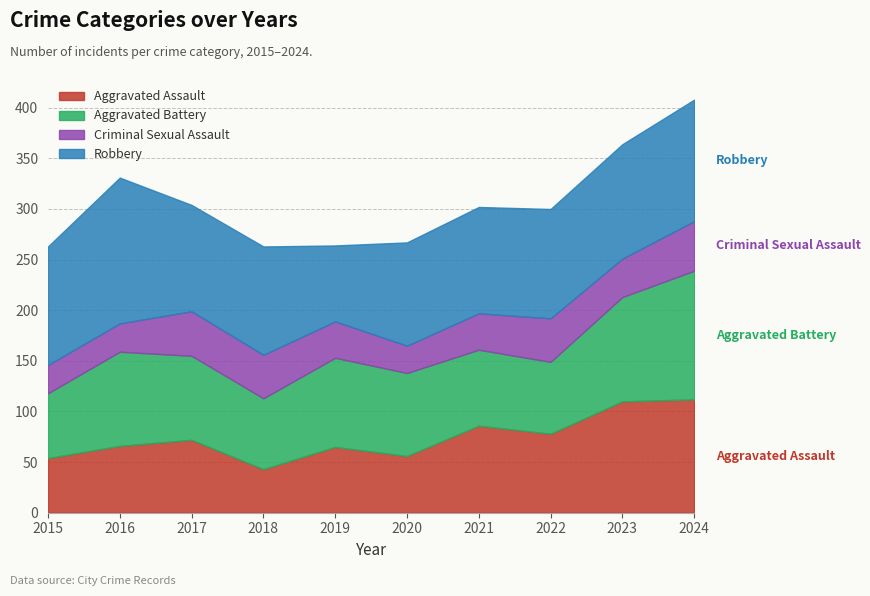

What is the spread (max minus min) of values at 2024?

78